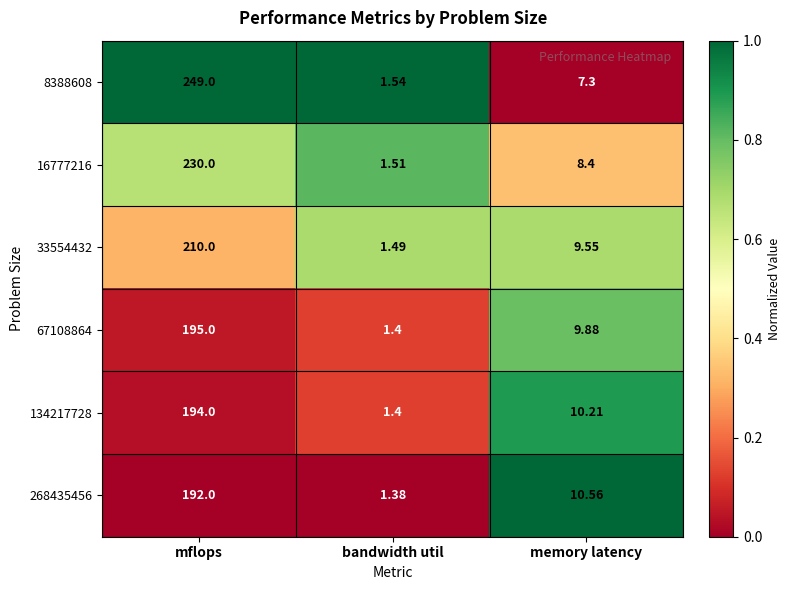

At which category does the chart reach its minimum across all series?

bandwidth util